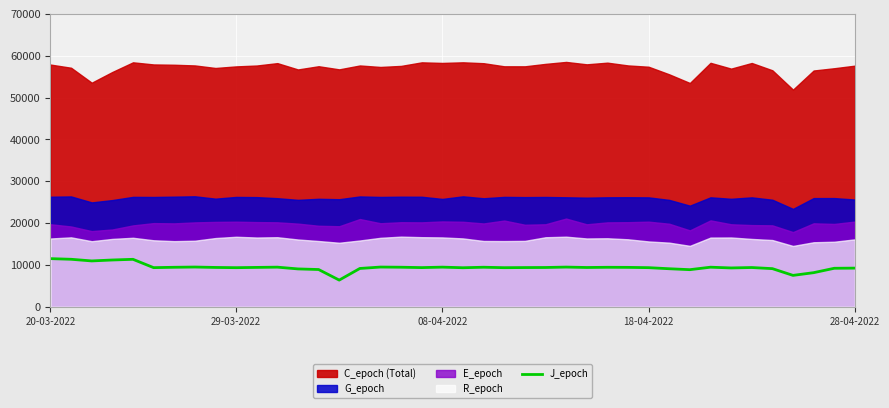

True or false: J_epoch has a value of 11511 at 20-03-2022.

True